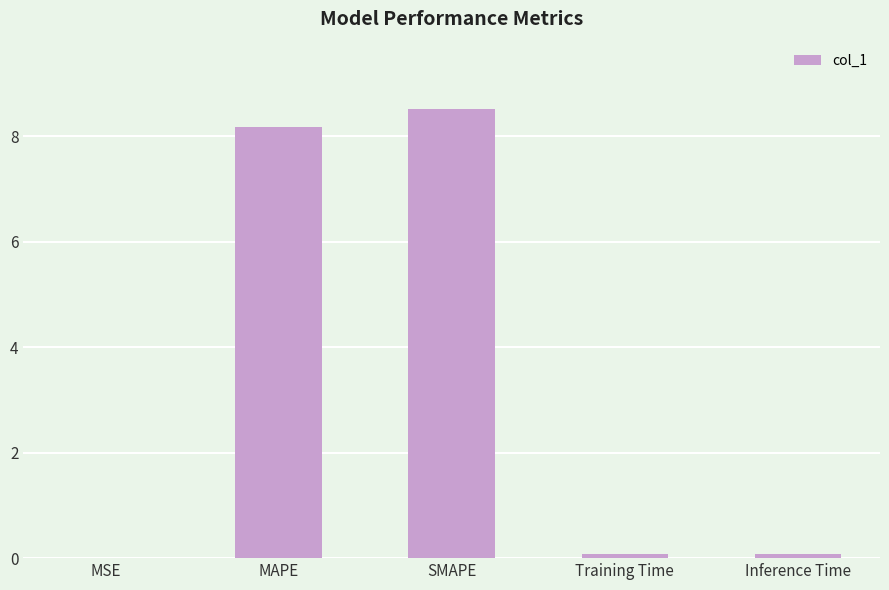

The chart shows a value of 5.7 at SMAPE. True or false?

False